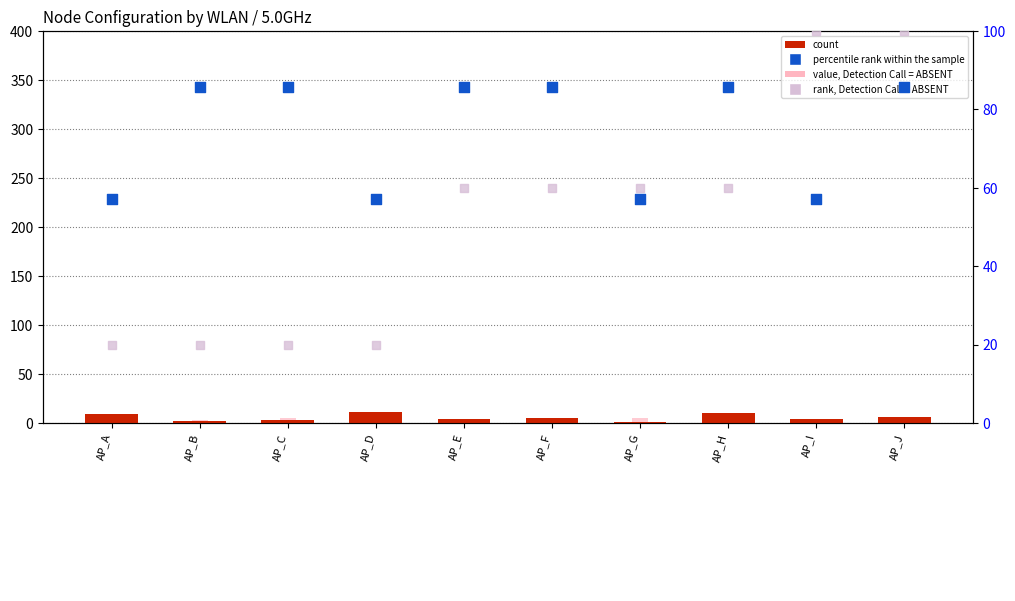

Which series reaches the maximum Y coordinate?

rank, Detection Call = ABSENT